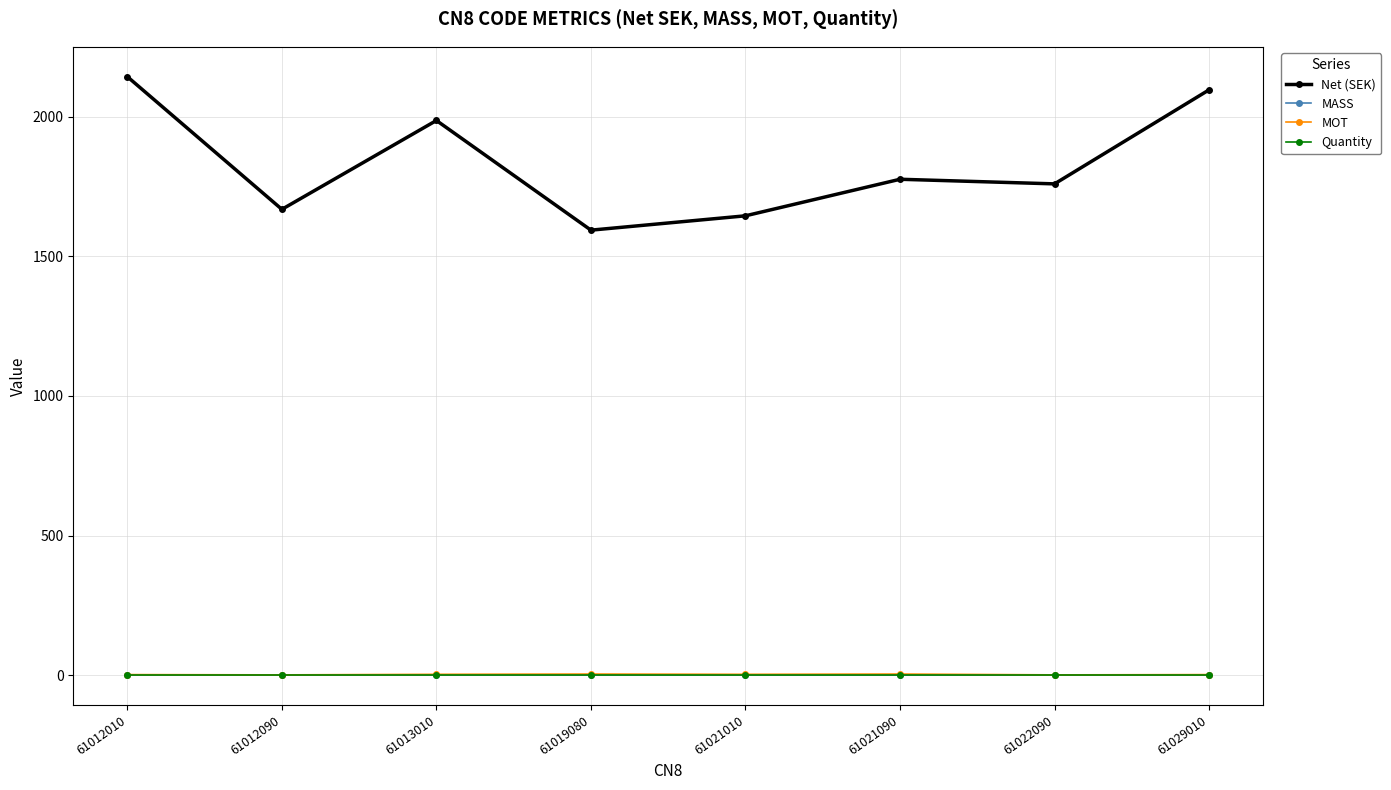

How many lines are shown in the chart?

4